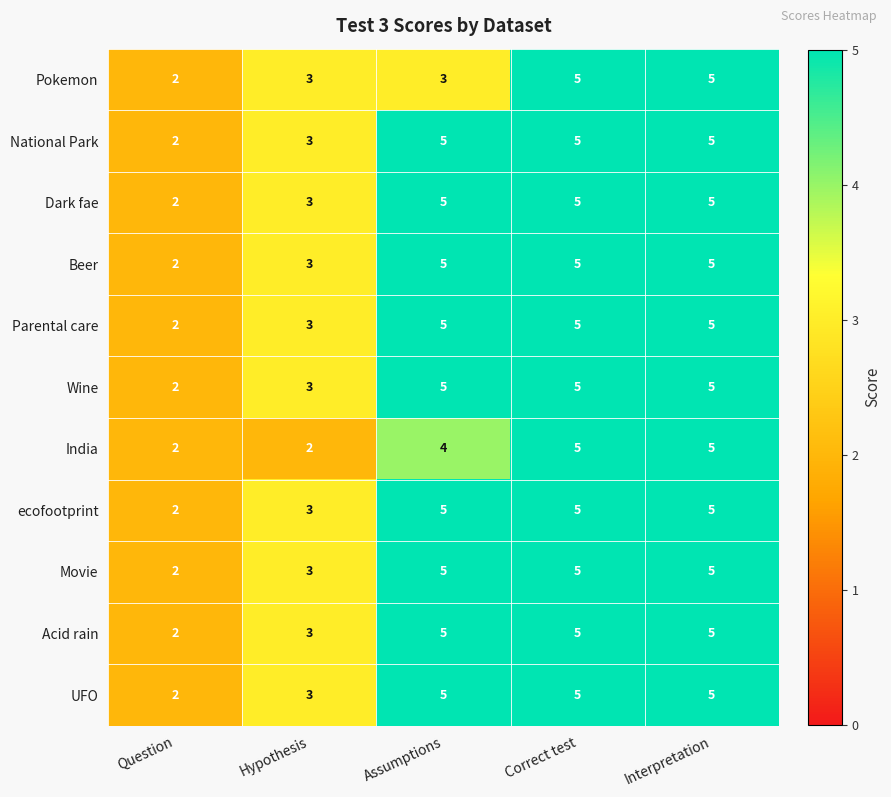

True or false: India has a value of 1 at Hypothesis.

False